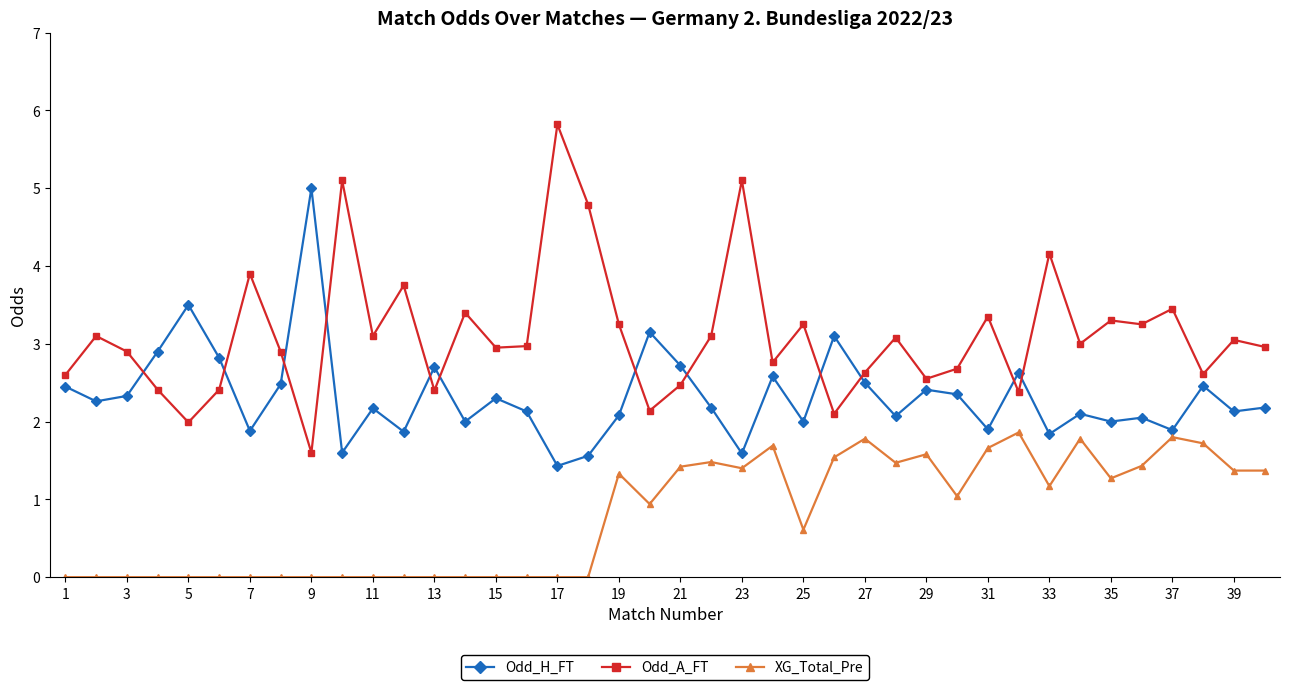

What is the greatest value displayed?

5.8